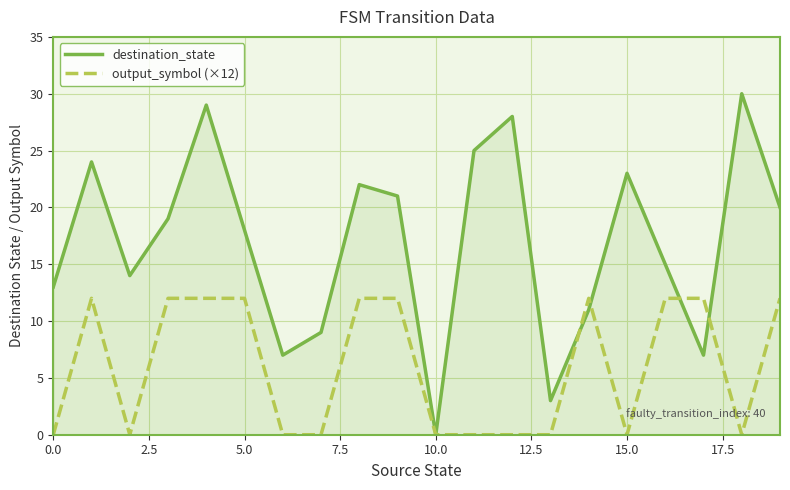

What is the average value of the output_symbol (×12) series?

6